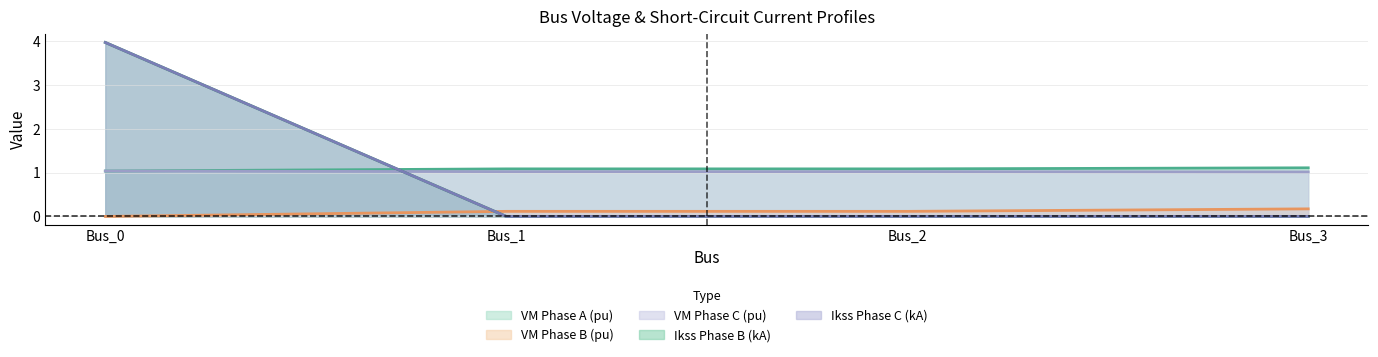

Reading left to right, extract all data points from this chart.

pf_vm_a_pu: Bus_0=1.0	Bus_1=1.1	Bus_2=1.1	Bus_3=1.1
pf_vm_b_pu: Bus_0=0.0	Bus_1=0.1	Bus_2=0.1	Bus_3=0.2
pf_vm_c_pu: Bus_0=1.0	Bus_1=1.0	Bus_2=1.0	Bus_3=1.0
pf_ikss_b_ka: Bus_0=4.0	Bus_1=0.0	Bus_2=0.0	Bus_3=0.0
pf_ikss_c_ka: Bus_0=4.0	Bus_1=0.0	Bus_2=0.0	Bus_3=0.0